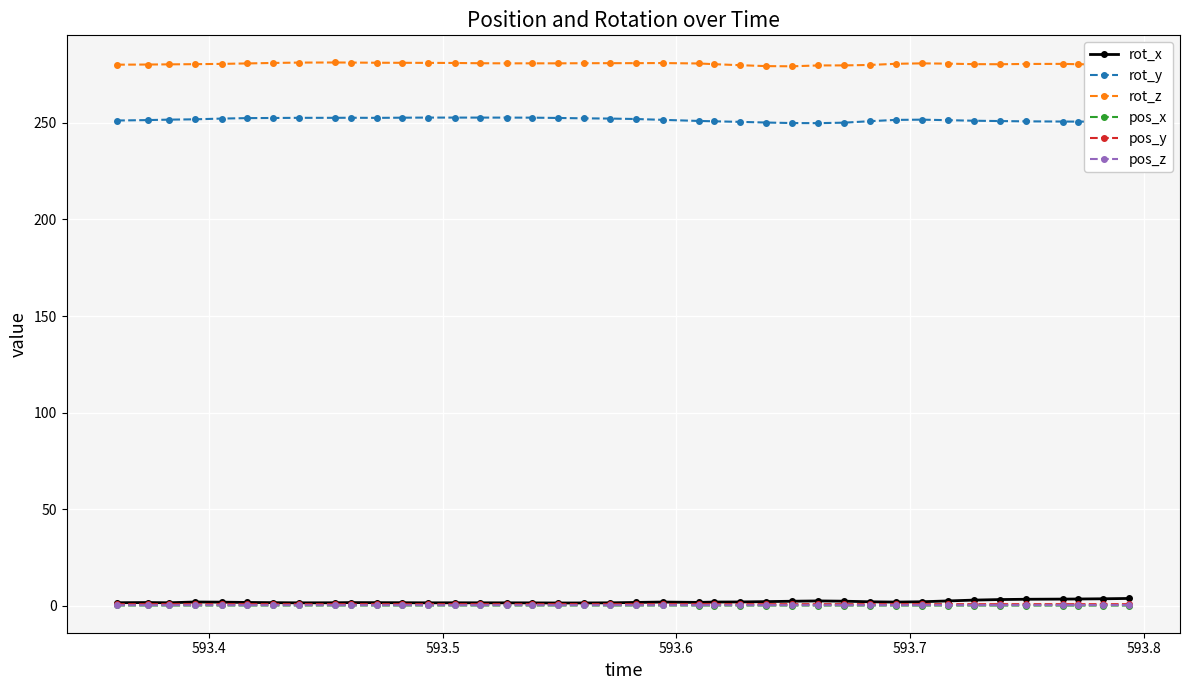

What is the average value of the rot_z series?

280.5